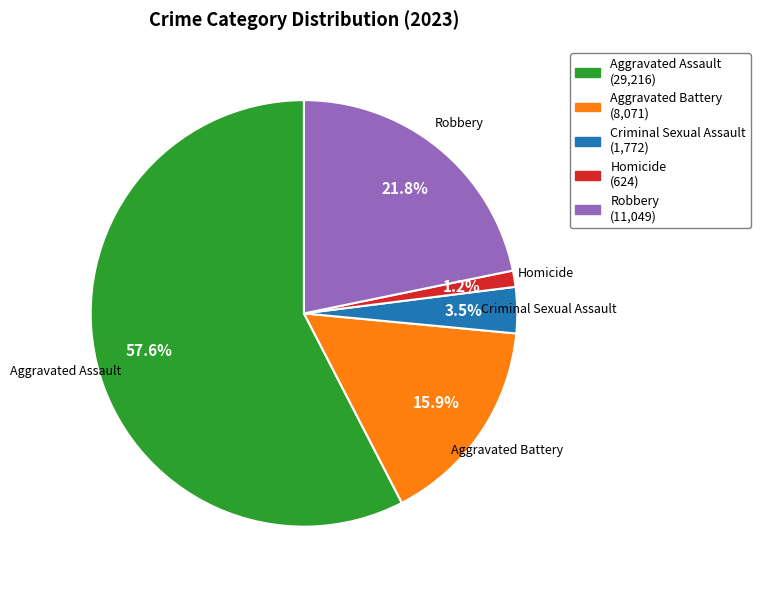

Rank the categories by value from highest to lowest.

Aggravated Assault, Robbery, Aggravated Battery, Criminal Sexual Assault, Homicide